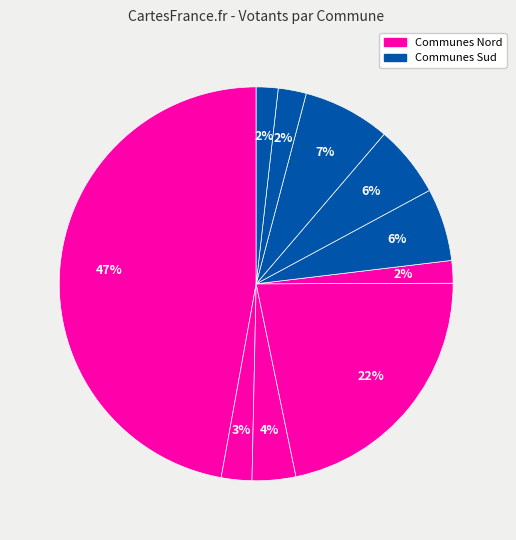

How many slices are in this pie chart?

10